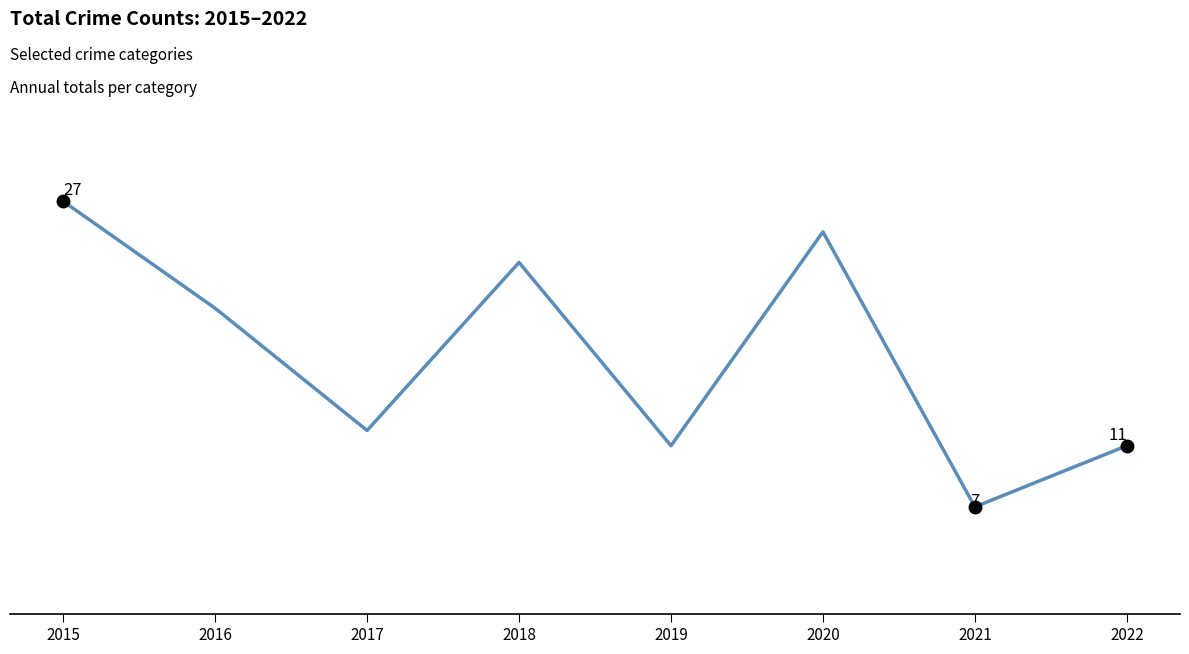

Rank the categories by value from lowest to highest.

2021, 2019, 2022, 2017, 2016, 2018, 2020, 2015